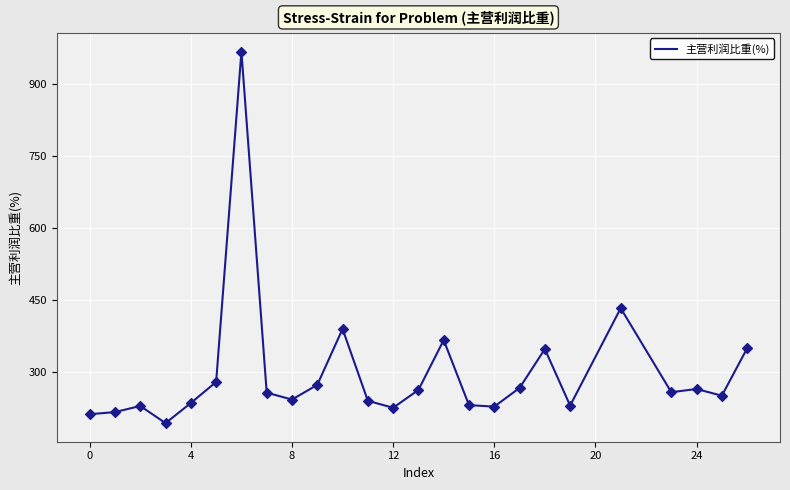

What is the maximum value shown in the chart?

966.5